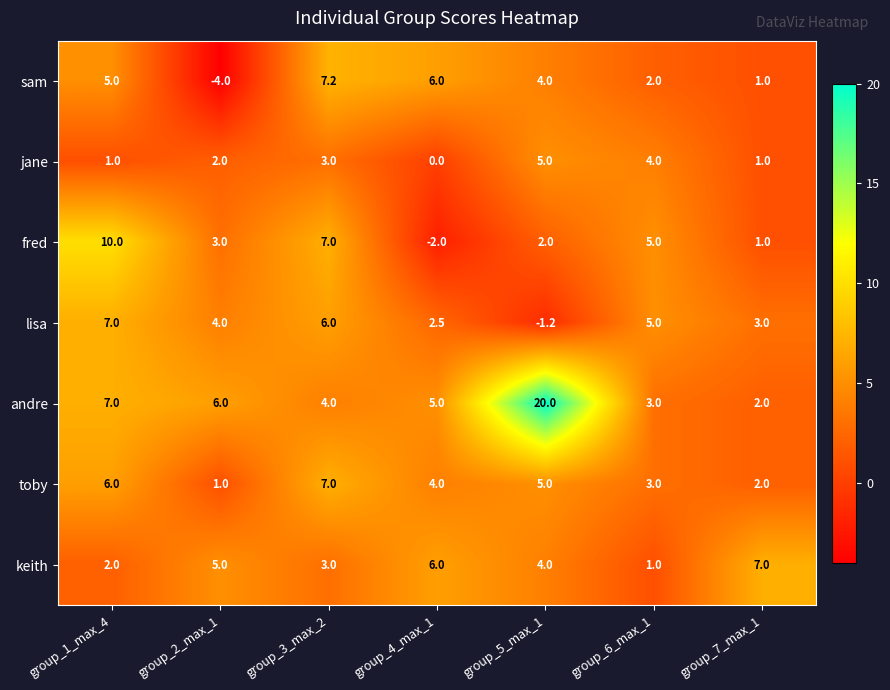

Read the toby value at group_3_max_2.

7.0